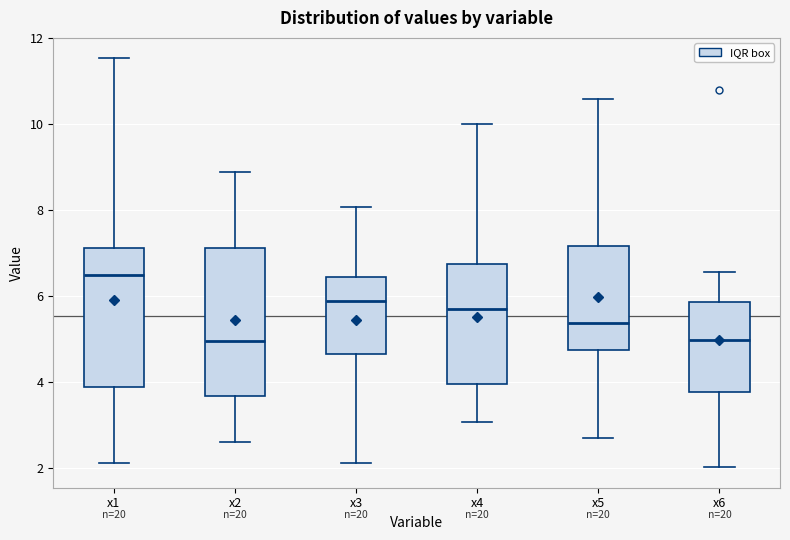

Which box's median line is the highest?

x1